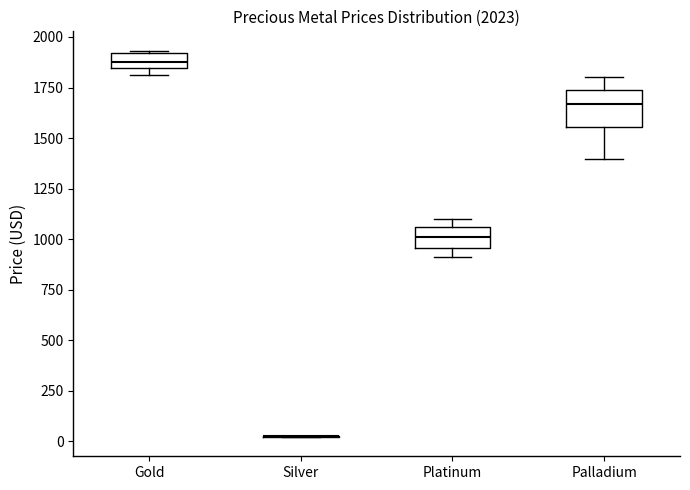

Which box is the tallest, from its lower edge to its upper edge?

Palladium